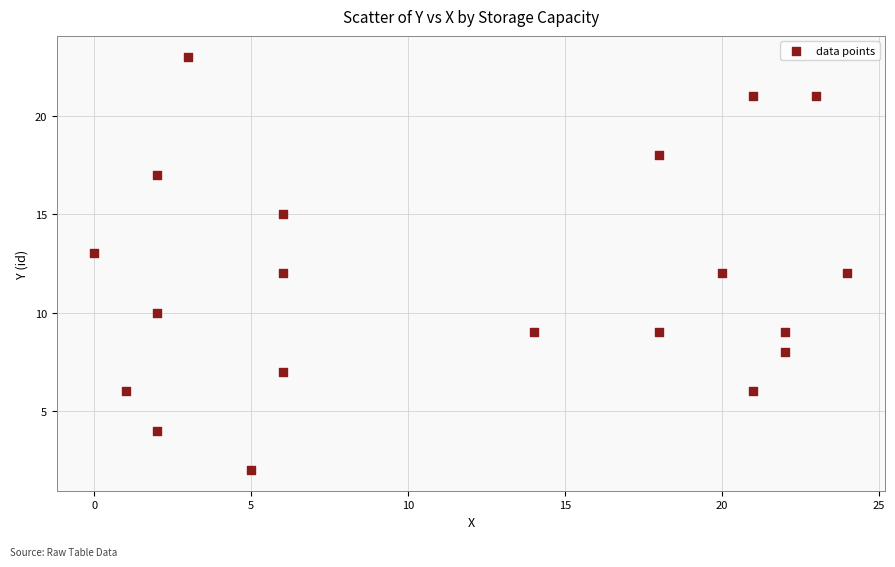

What is the range of X values (max minus min)?

24